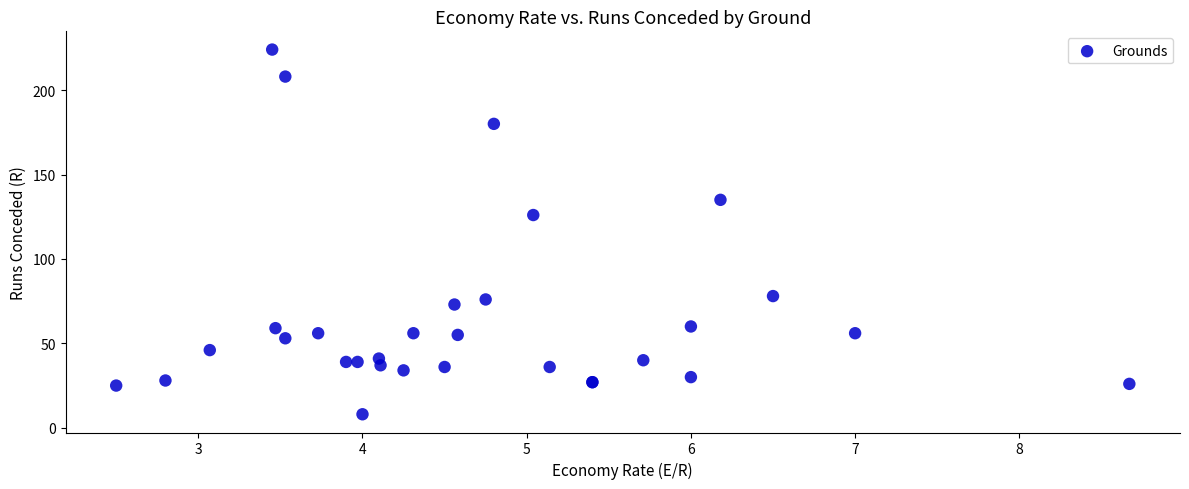

What Y value in the scatter plot is closest to 116?

126